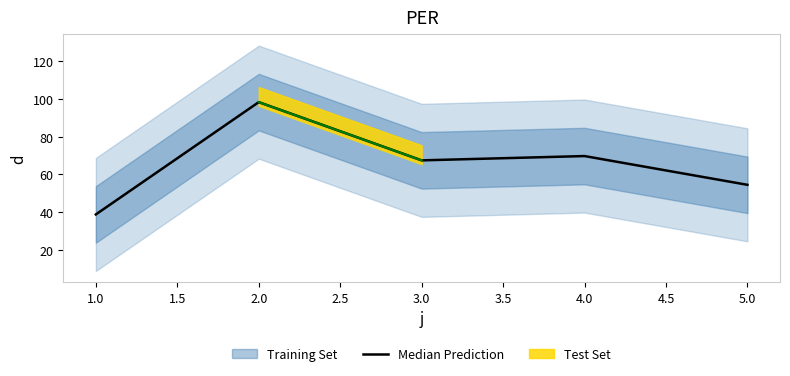

True or false: Median Prediction has a value of 19.8 at 5.0.

False